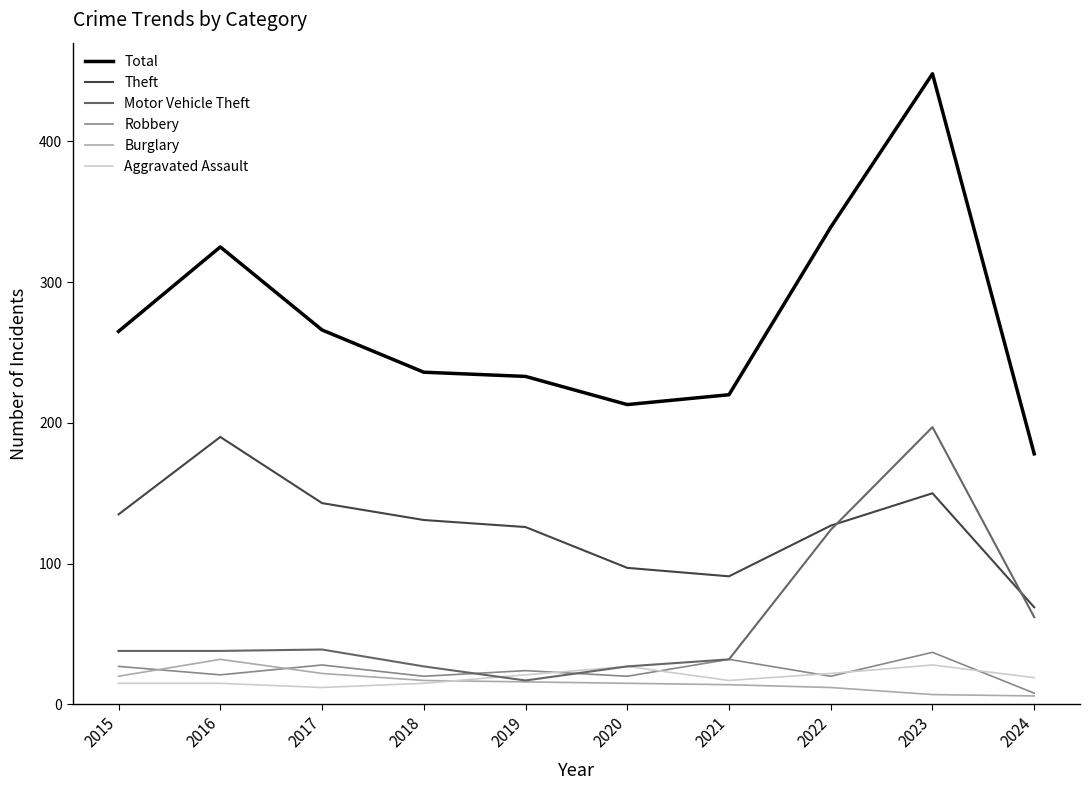

True or false: Motor Vehicle Theft has a value of 17 at 2019.

True